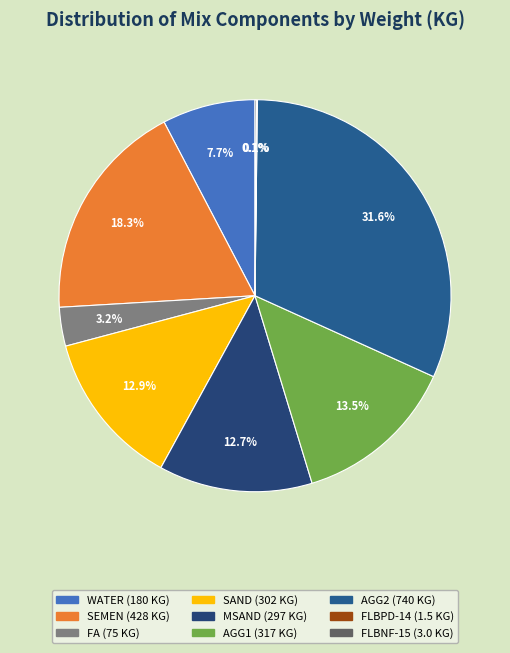

Which slice is the largest?

AGG2